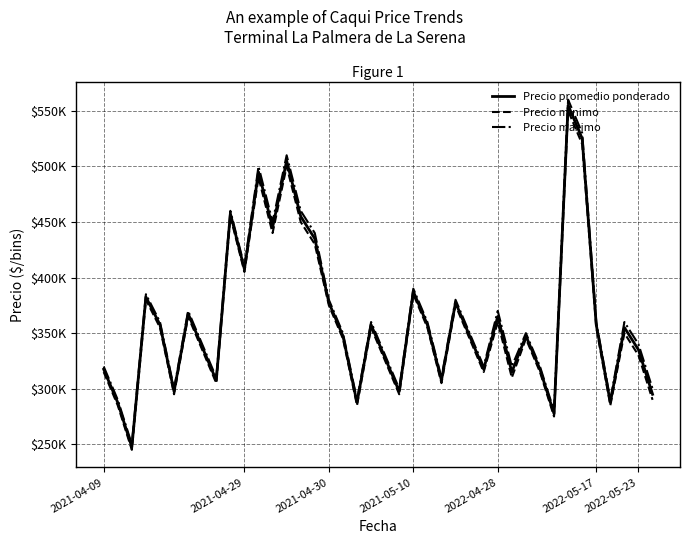

What are all the series names shown in the legend?

Precio promedio ponderado, Precio minimo, Precio maximo